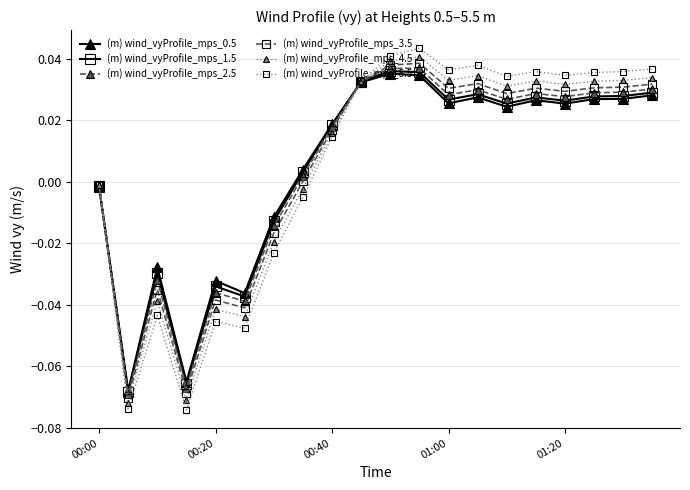

What is the smallest value displayed?

-0.1